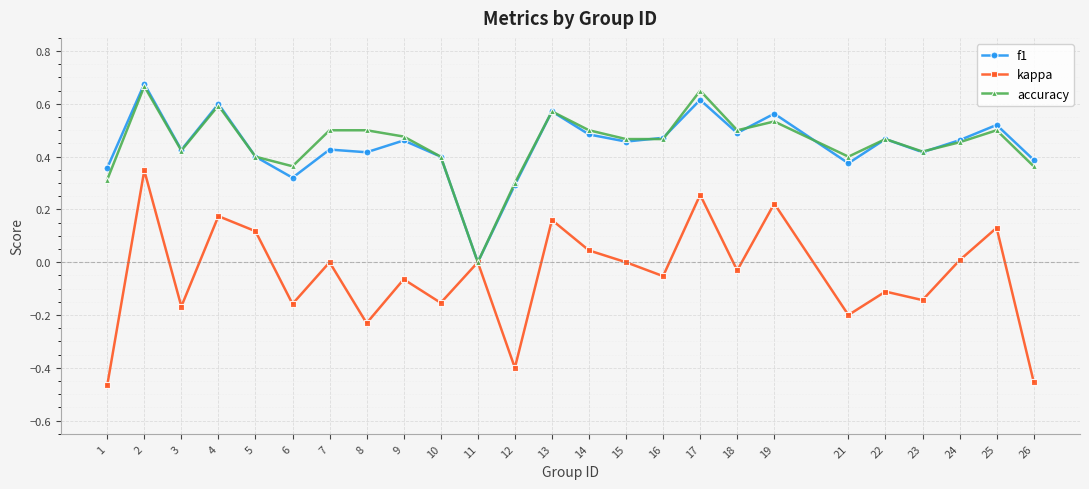

Which series has the largest range (max minus min)?

kappa